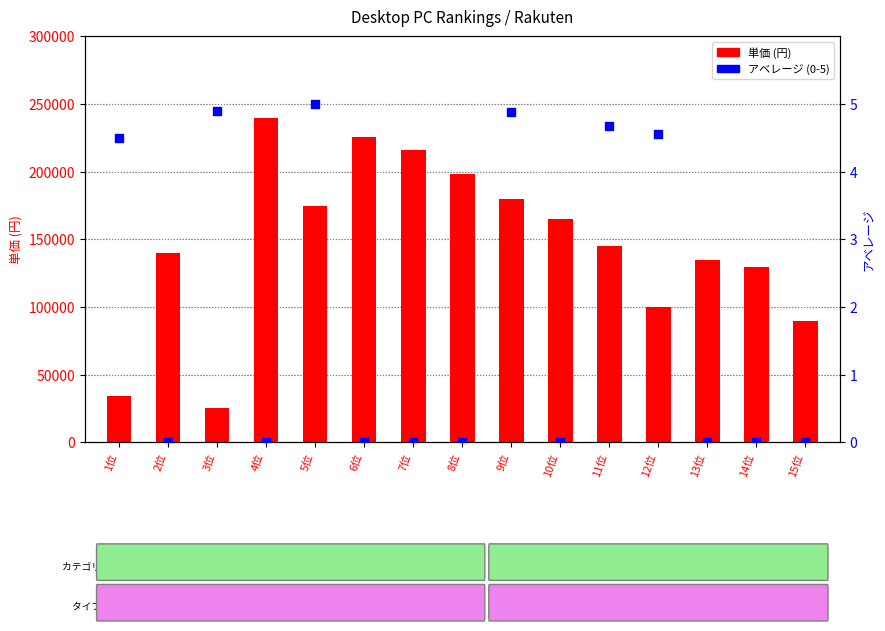

Which series has the widest spread of Y values?

単価